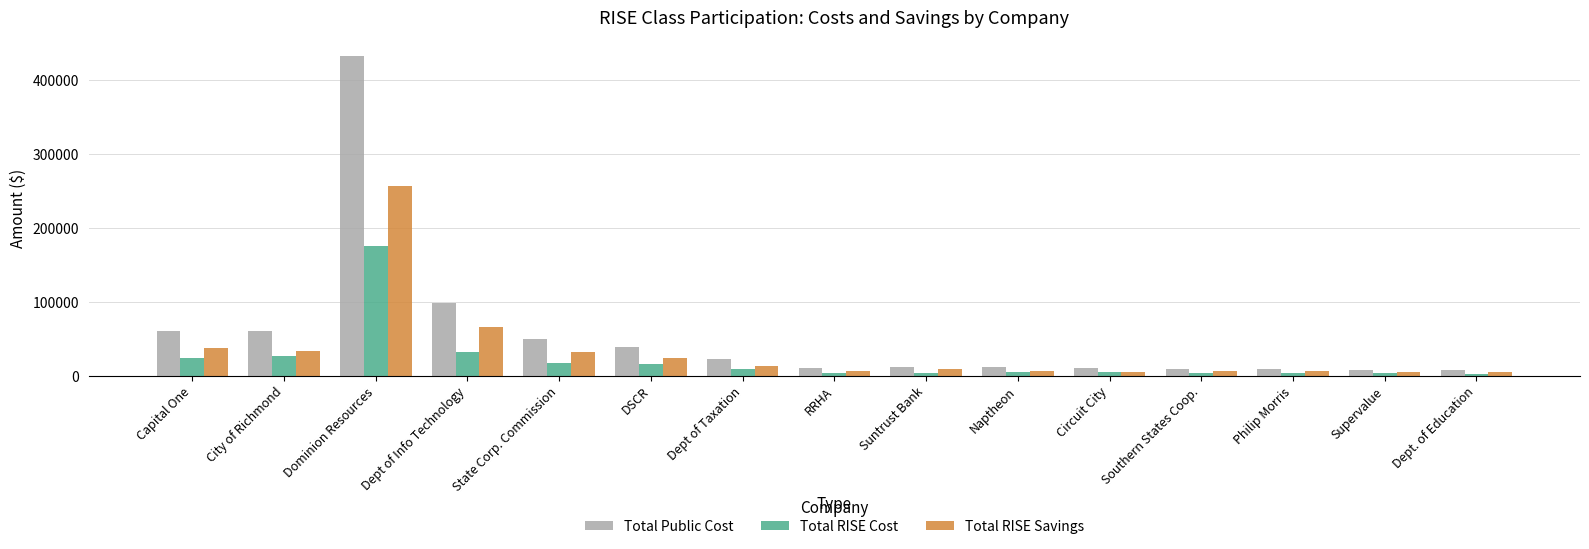

Where is Total RISE Savings nearest to the value 130579?

Dept of Info Technology